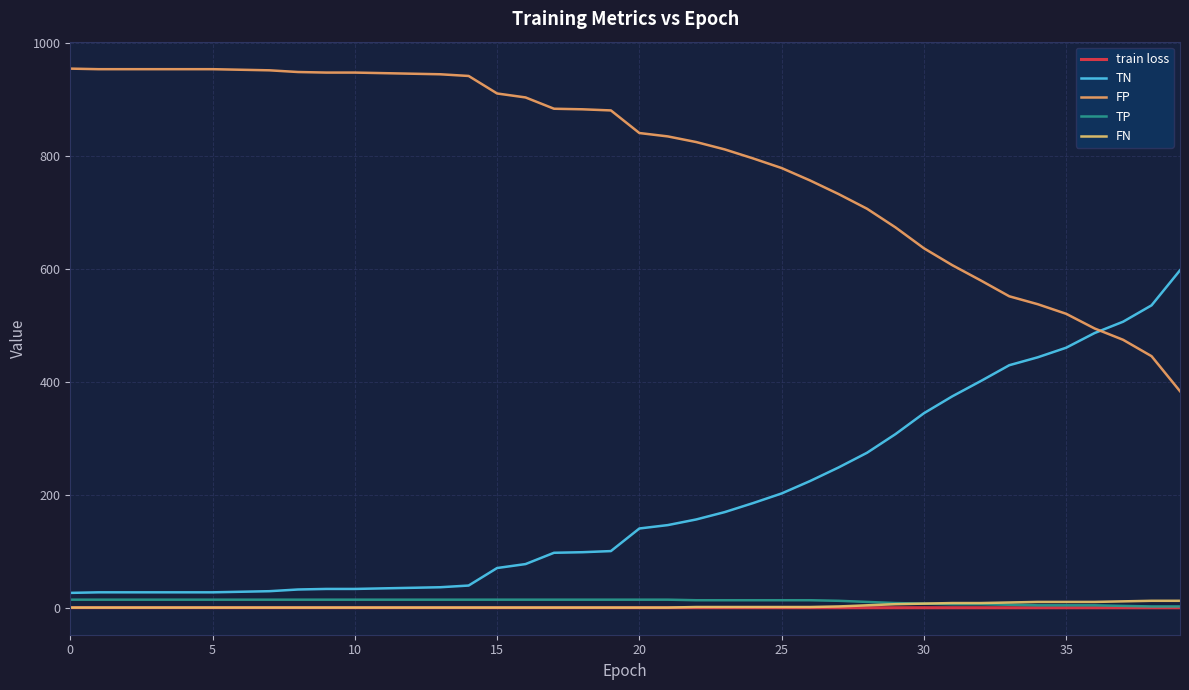

How many lines are shown in the chart?

5